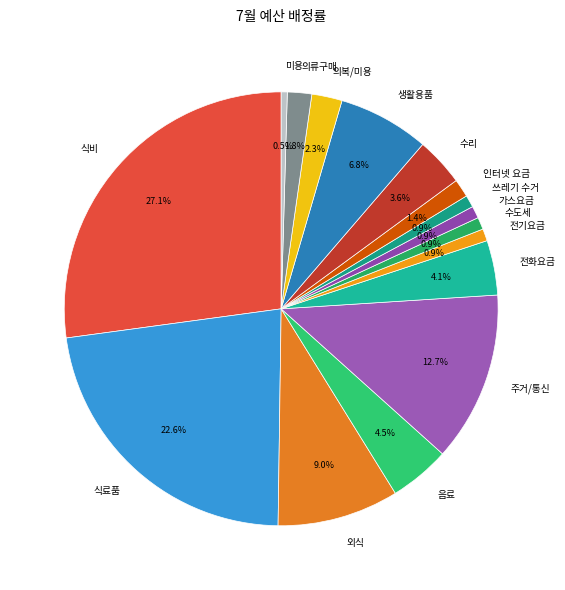

To the nearest percent, what is the average slice percentage?

6%